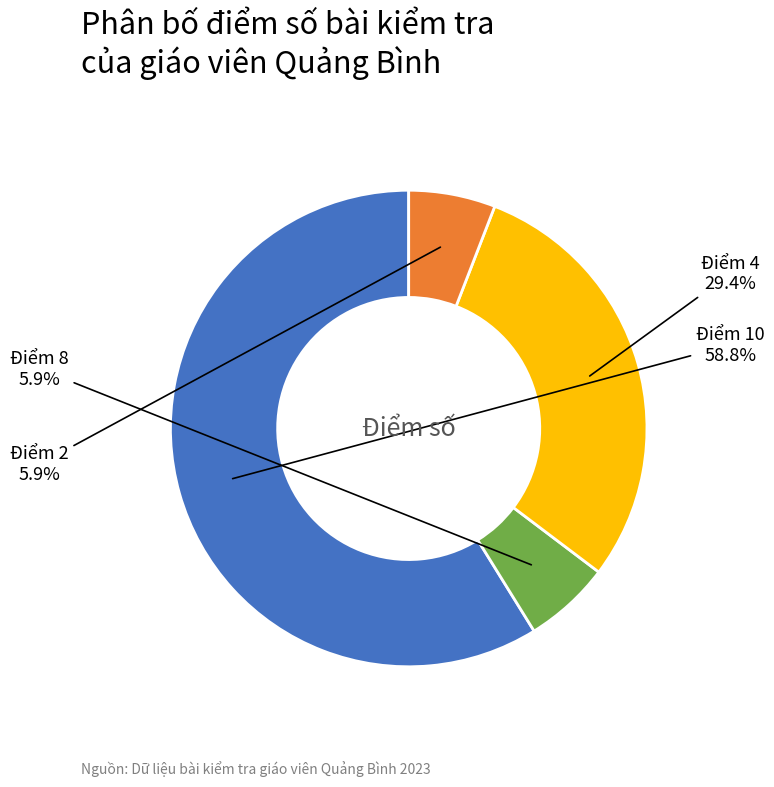

Between Điểm 10 and Điểm 8, which is larger?

Điểm 10